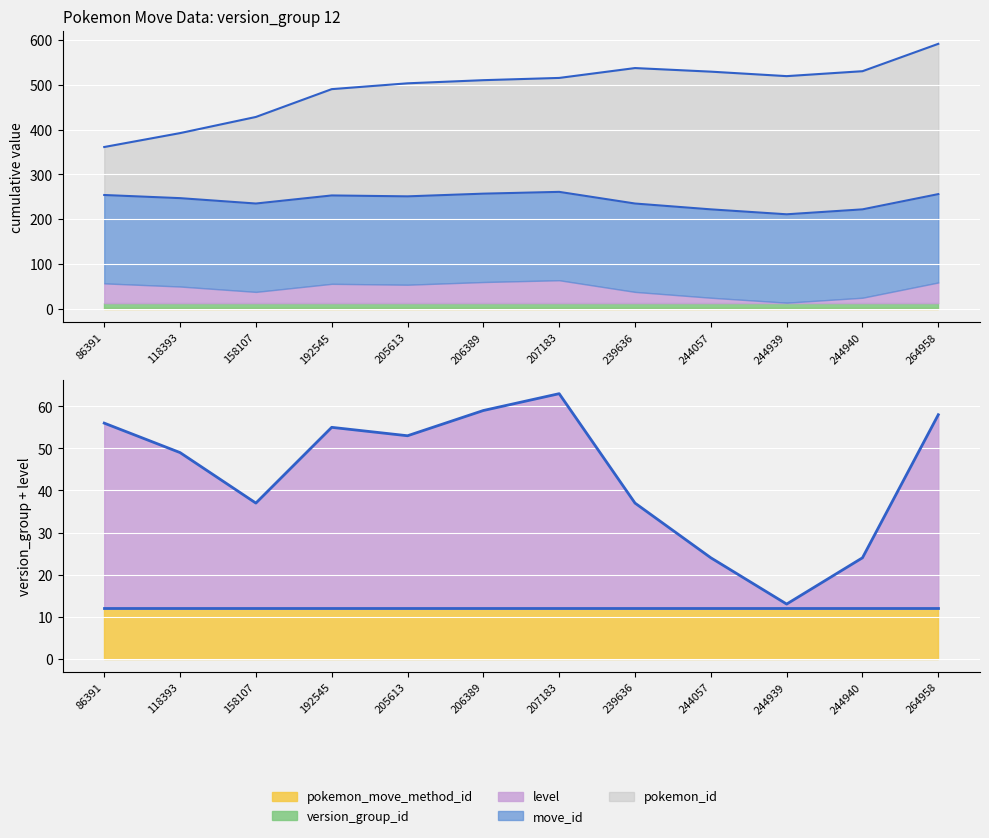

True or false: the data shows 35 at 244057.

False